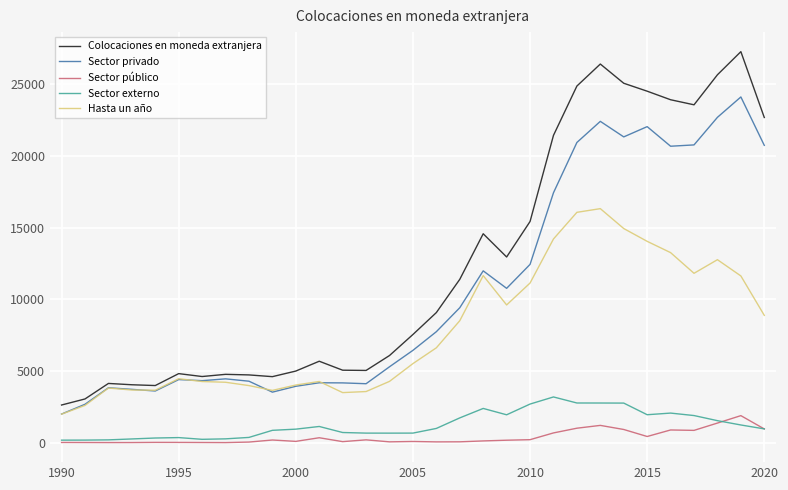

Does the chart display data point markers on the line(s)?

No